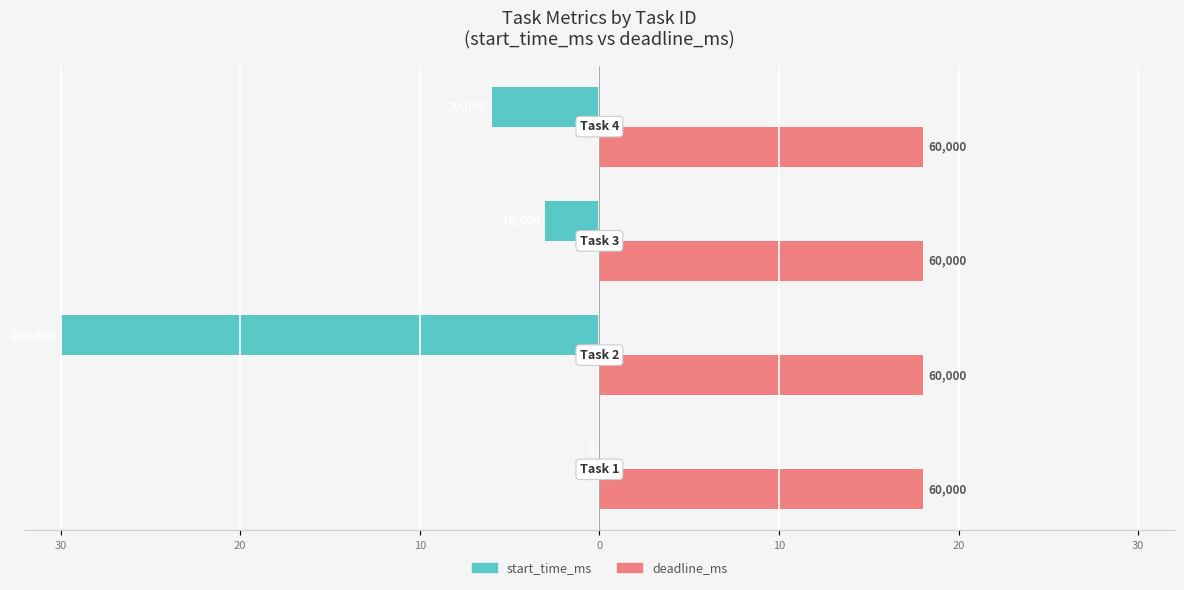

What are all the series names shown in the legend?

start_time_ms, deadline_ms